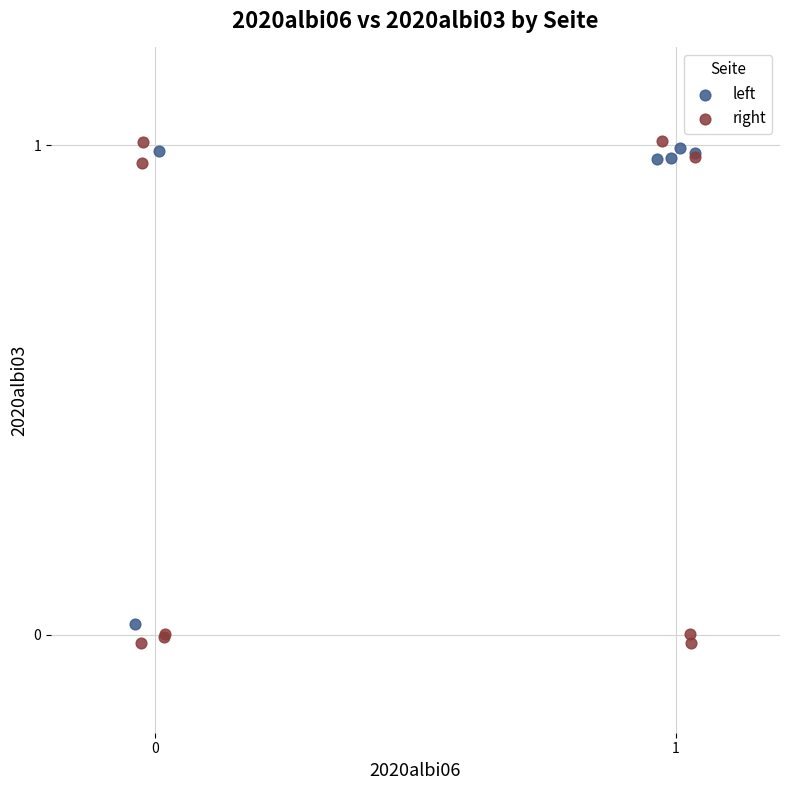

Which series has the largest Y range (max minus min)?

right